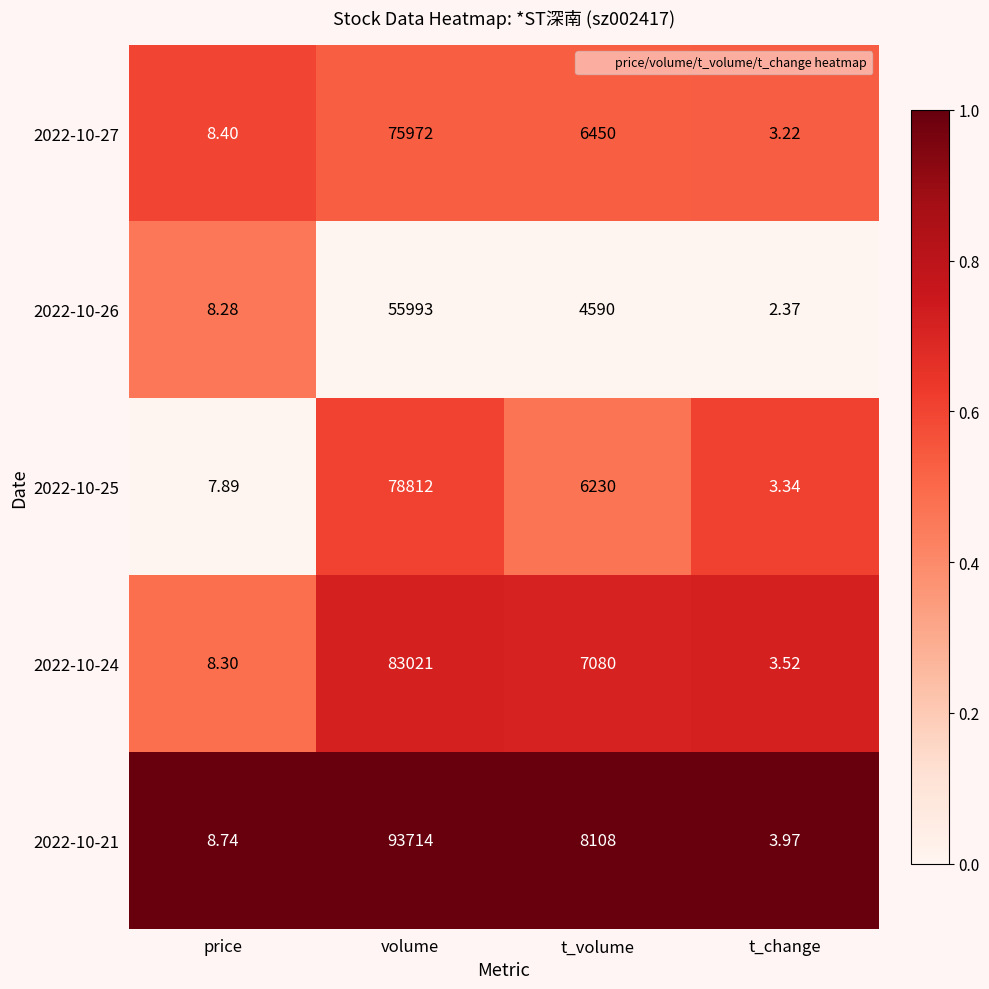

Rank the categories by 2022-10-24 value from highest to lowest.

volume, t_volume, price, t_change